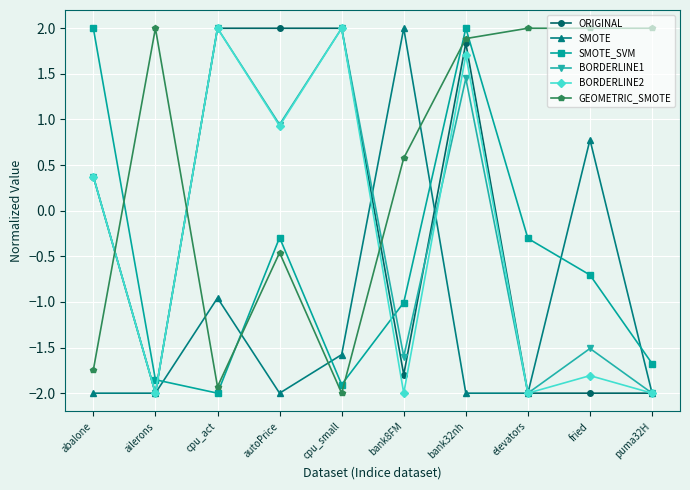

The GEOMETRIC_SMOTE series shows 3.3 at ailerons. True or false?

False